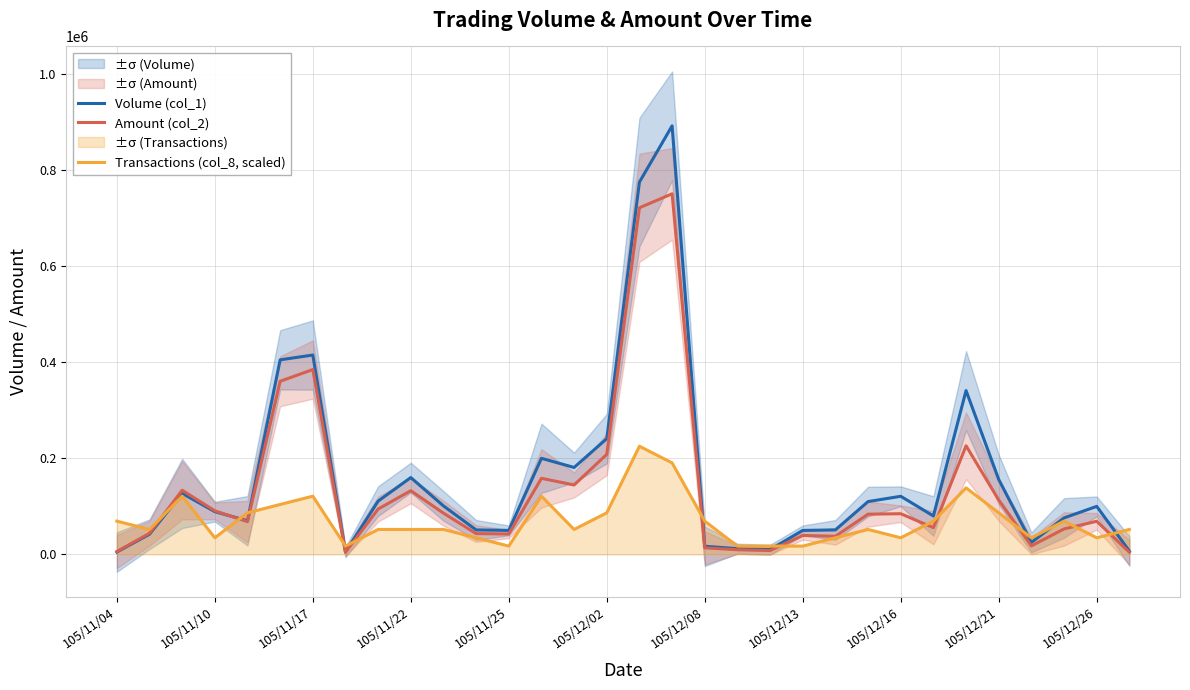

What is the average value of the Volume (col_1) series?

158625.0